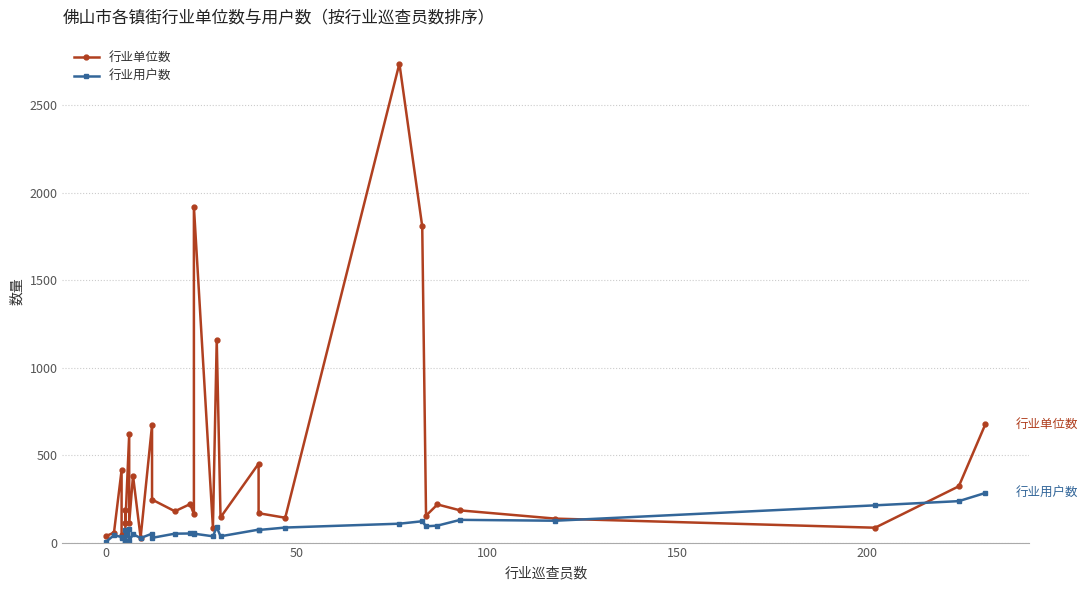

How many lines are shown in the chart?

2